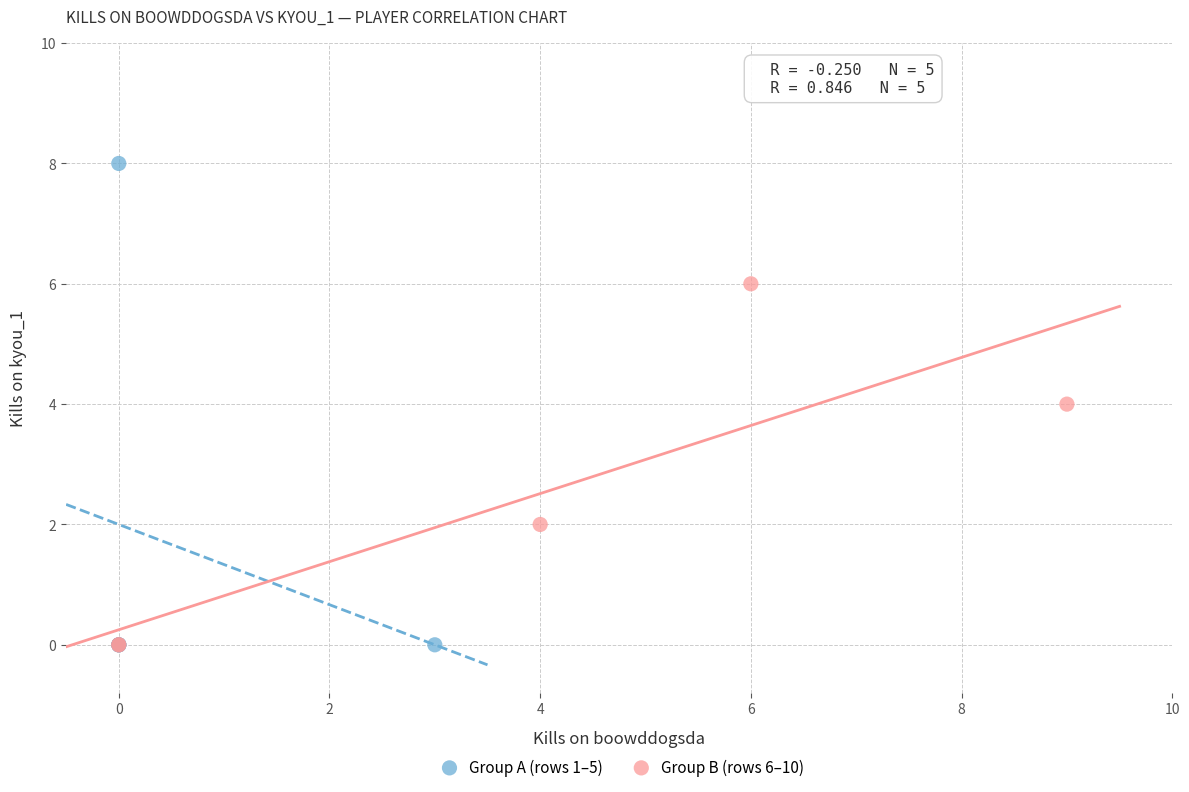

Which series has the widest spread of Y values?

Group A (rows 1–5)